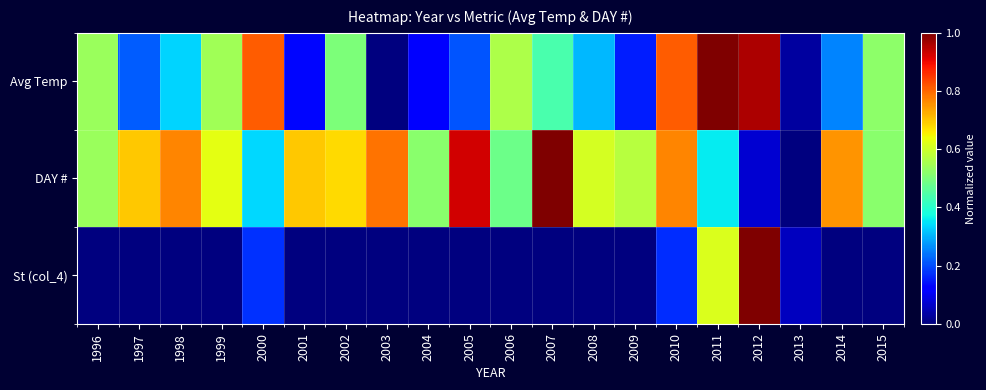

Rank the series by their maximum value, from highest to lowest.

Avg Temp, DAY #, St (col_4)